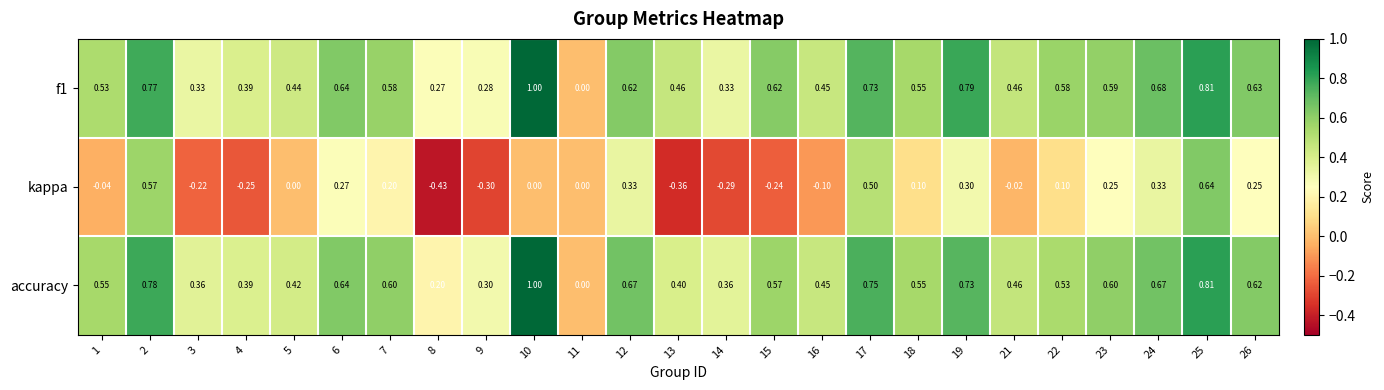

Is the value of kappa at 2 greater than the value of f1 at 11?

Yes